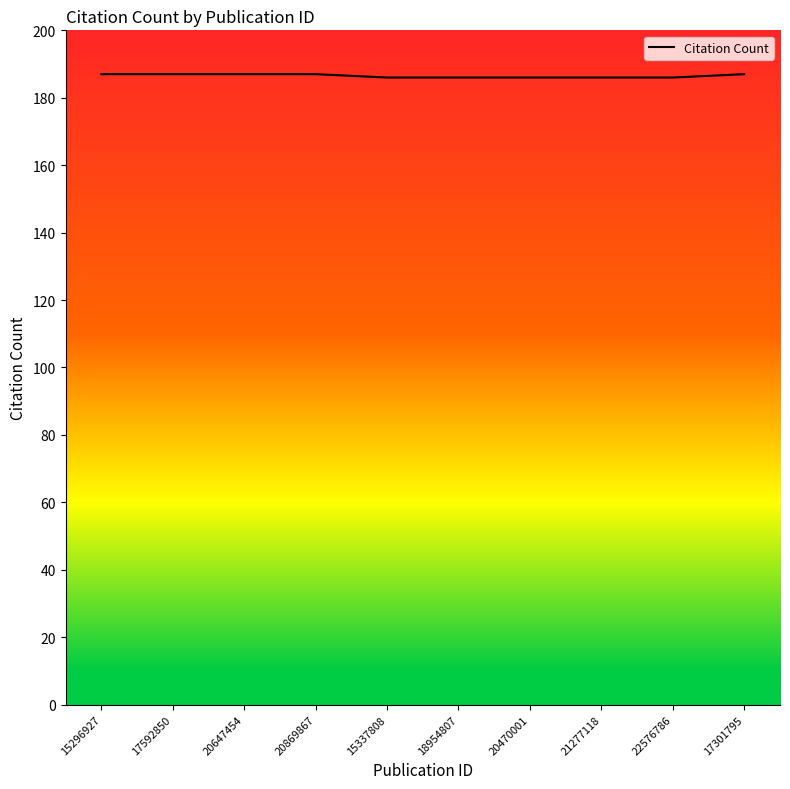

How many values are below 187?

5